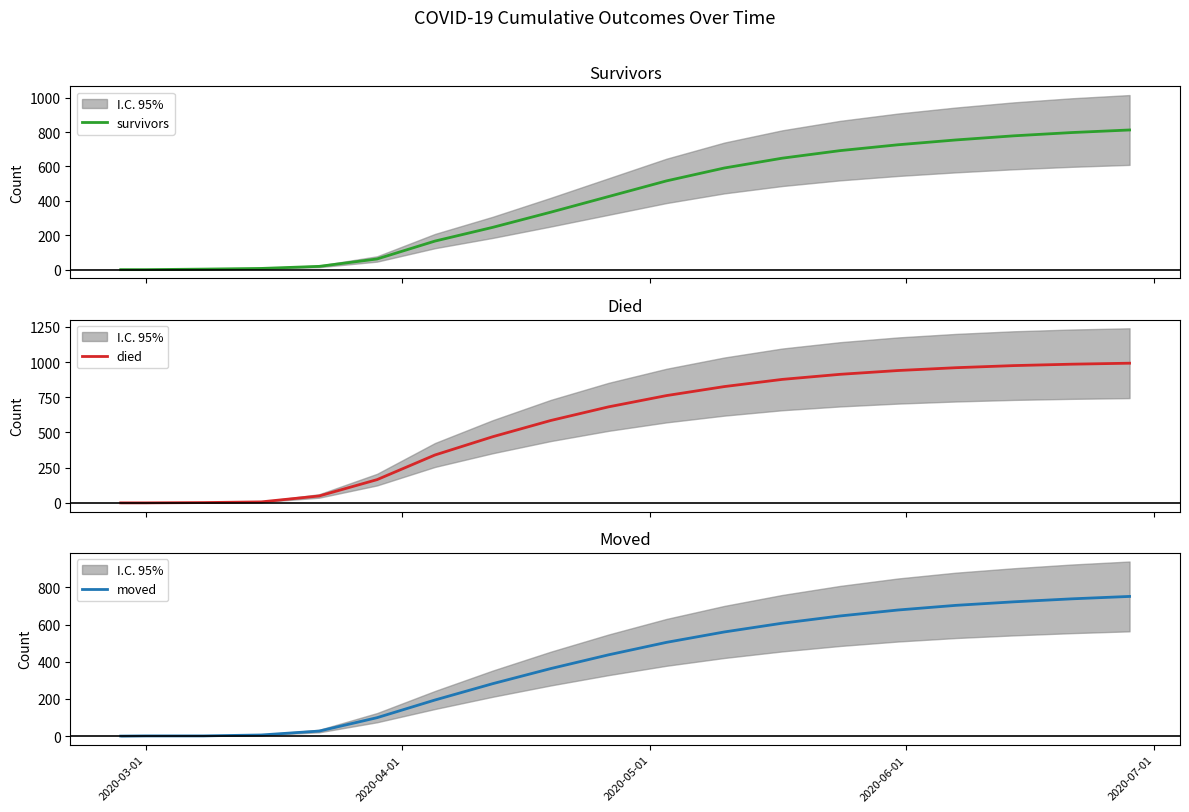

What is the highest value of the died series?

992